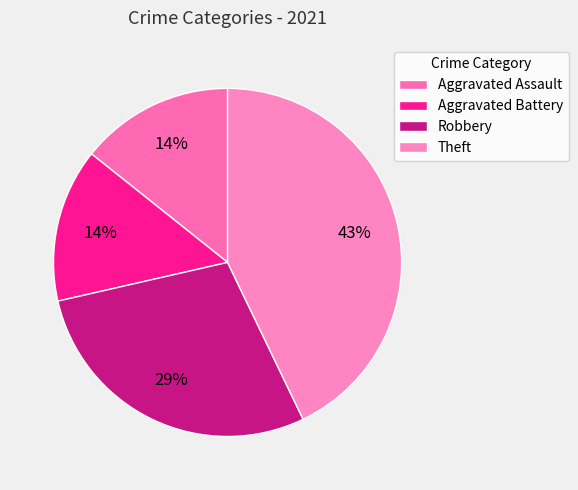

Between Aggravated Battery and Theft, which is larger?

Theft